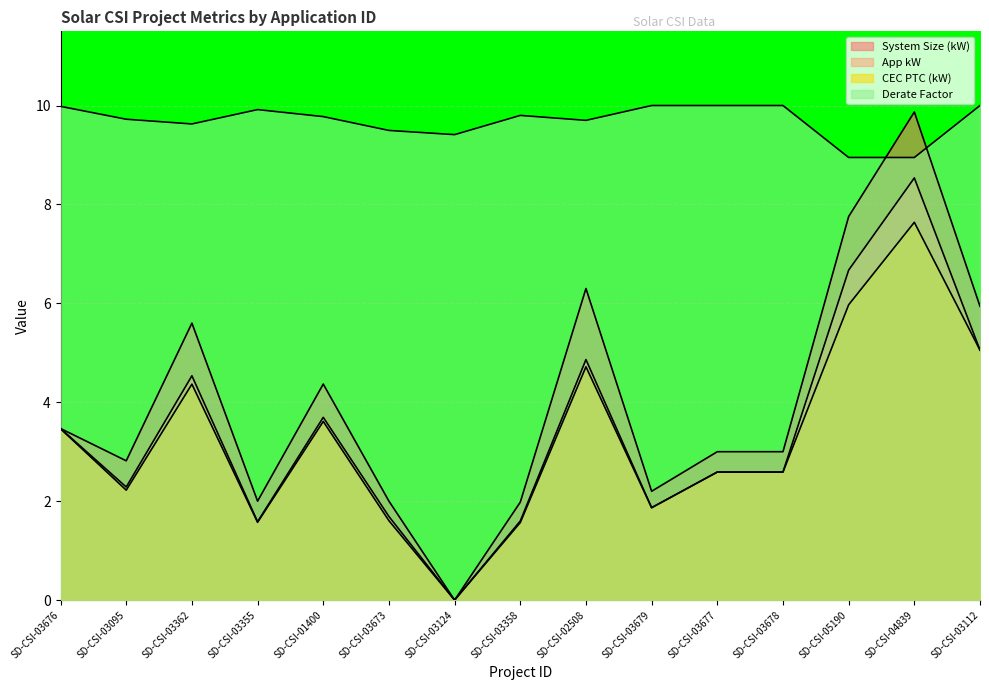

Which category has the highest value across all series?

SD-CSI-03679